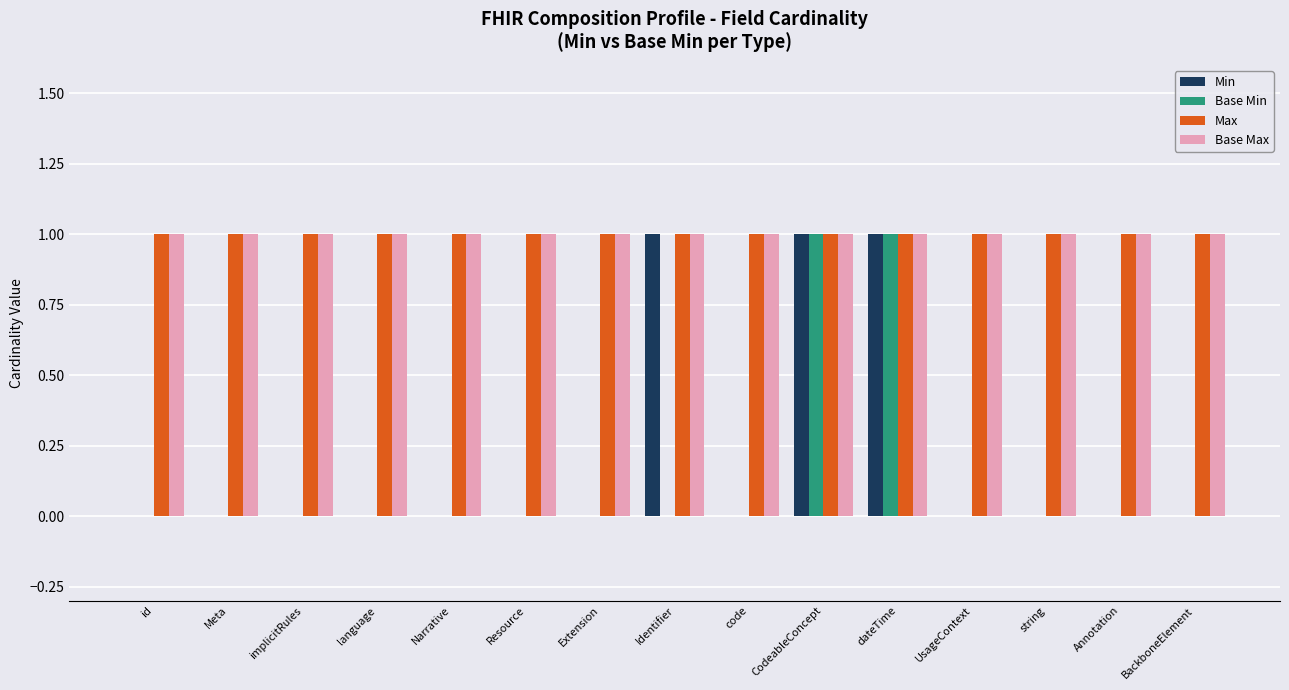

The value of Base Max at BackboneElement is 1. True or false?

True